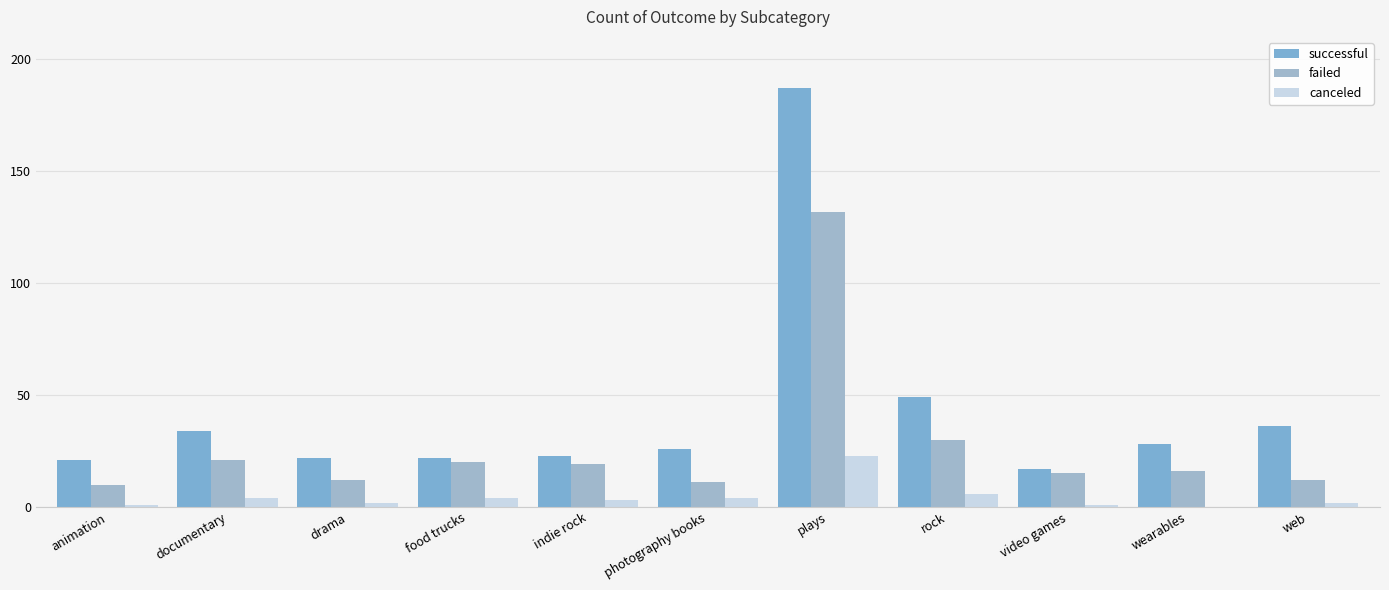

What is the sum of all failed values?

298